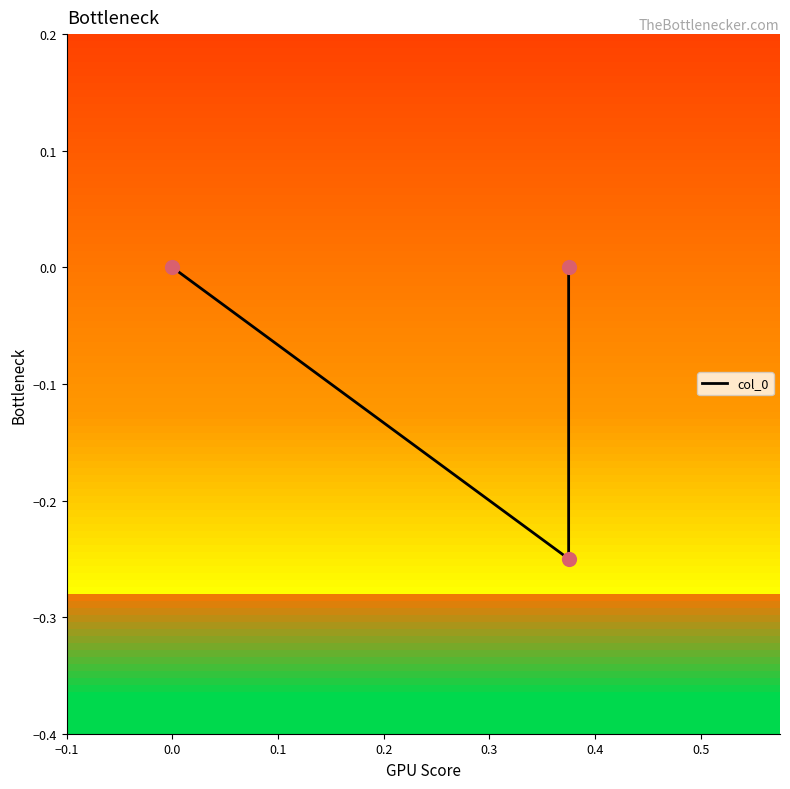

What is the change in value from −0.1 to 0.0?

-0.2